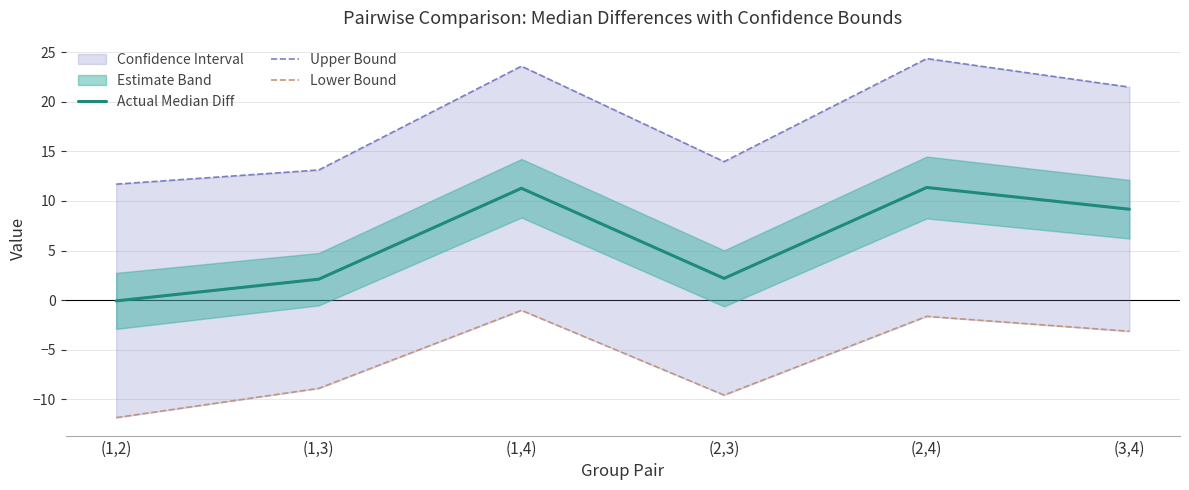

Reading right to left, list all the values displayed in this chart.

Actual Median Diff: (3,4)=9.2	(2,4)=11.4	(2,3)=2.2	(1,4)=11.3	(1,3)=2.1	(1,2)=-0.1
Upper Bound: (3,4)=21.5	(2,4)=24.4	(2,3)=14.0	(1,4)=23.6	(1,3)=13.1	(1,2)=11.7
Lower Bound: (3,4)=-3.1	(2,4)=-1.6	(2,3)=-9.6	(1,4)=-1.0	(1,3)=-8.9	(1,2)=-11.9